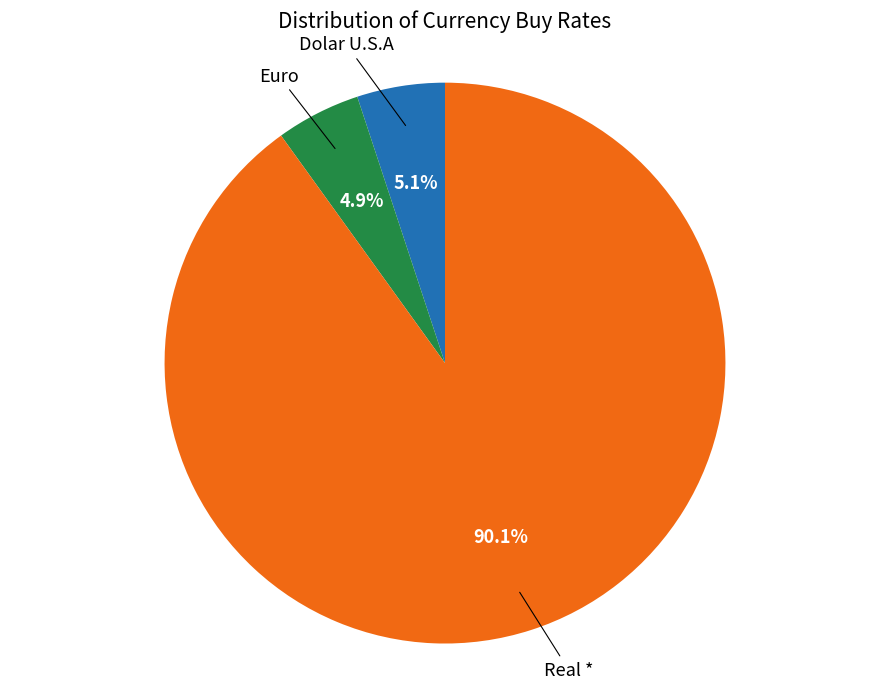

Is there any slice that represents more than half of the pie?

Yes